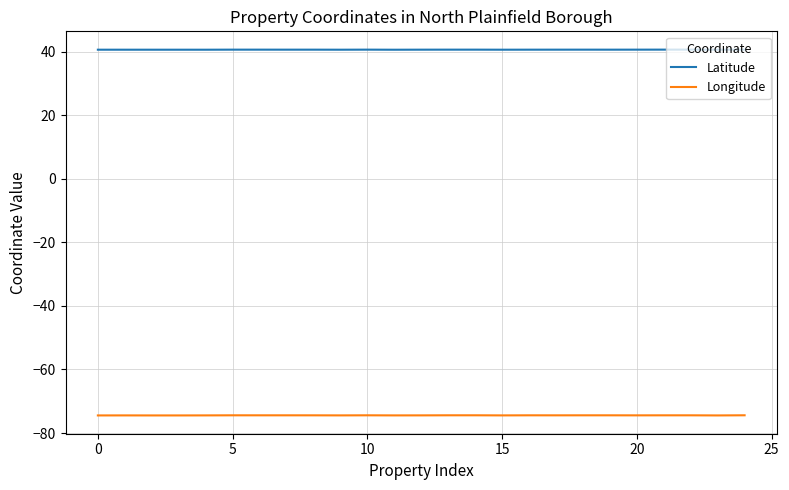

Is this an area chart (filled region under the line)?

No